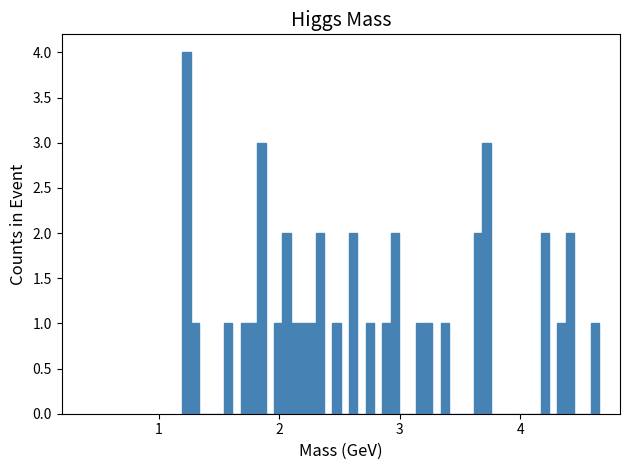

Read against the x-axis, roughly where is the centre of the tallest bar?

1.2